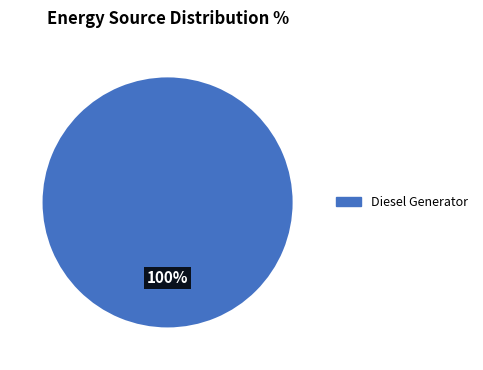

True or false: Owned PV accounts for 0% of the total.

True